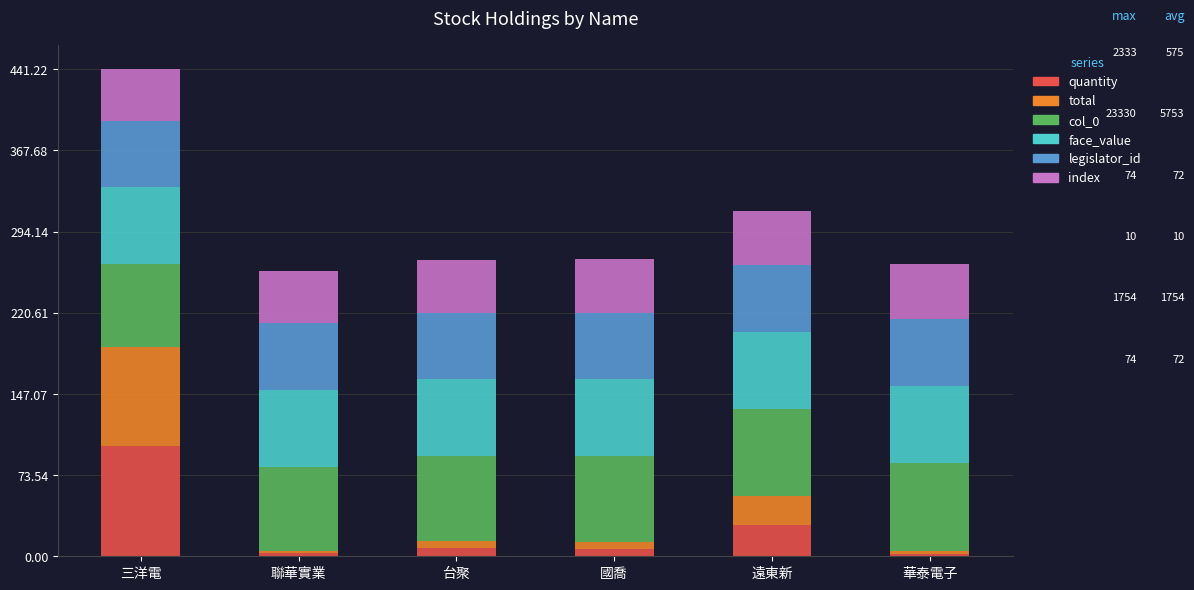

At which category is the sum across all series the highest?

三洋電